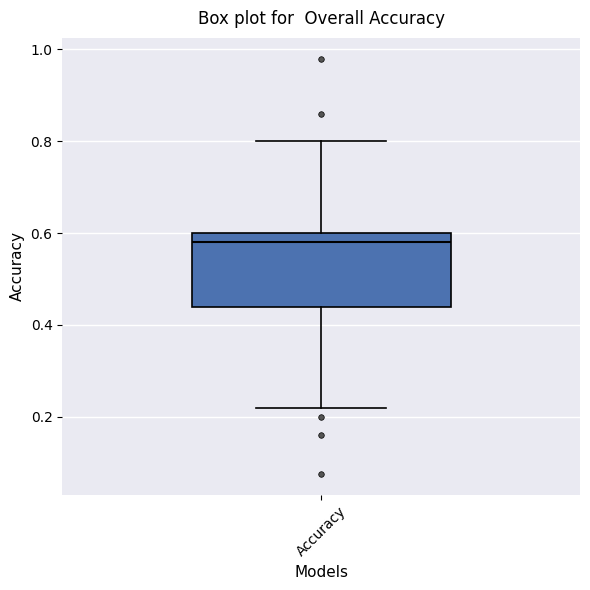

Transcribe this box plot: give where the median line is, the range the box spans, and where the two whiskers end, as read against the y-axis. The values are not printed on the chart, so give them approximately, as read against the axis.

median 0.58, box 0.44 to 0.60, whiskers 0.22 to 0.80